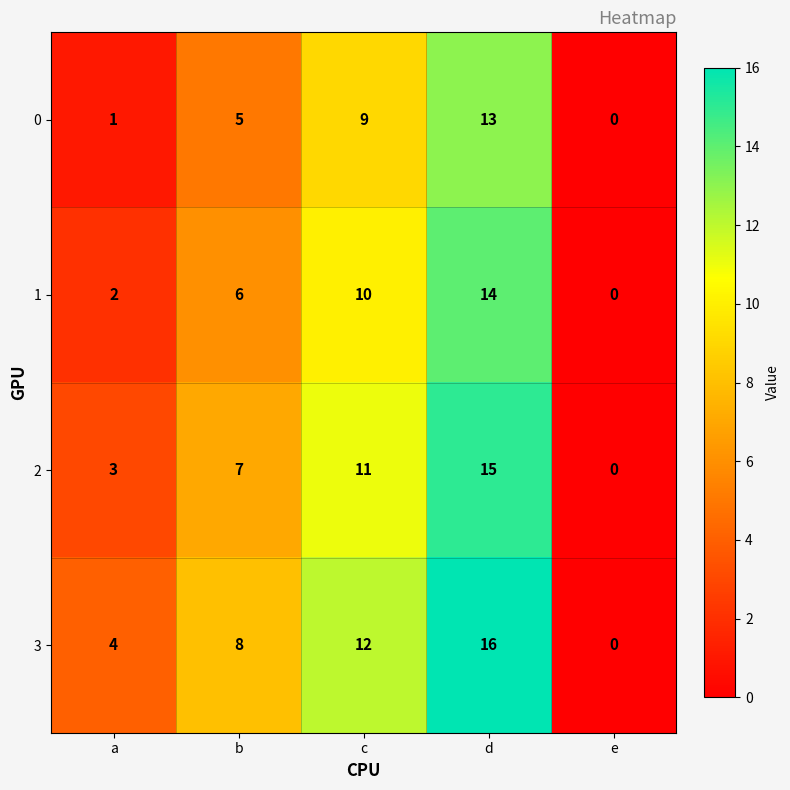

How many distinct data groups are displayed?

4